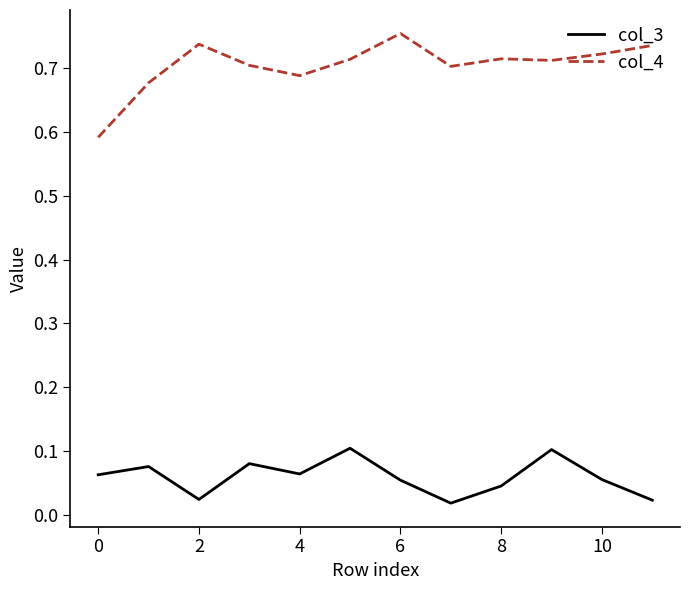

Which series has the largest total across all categories?

col_4